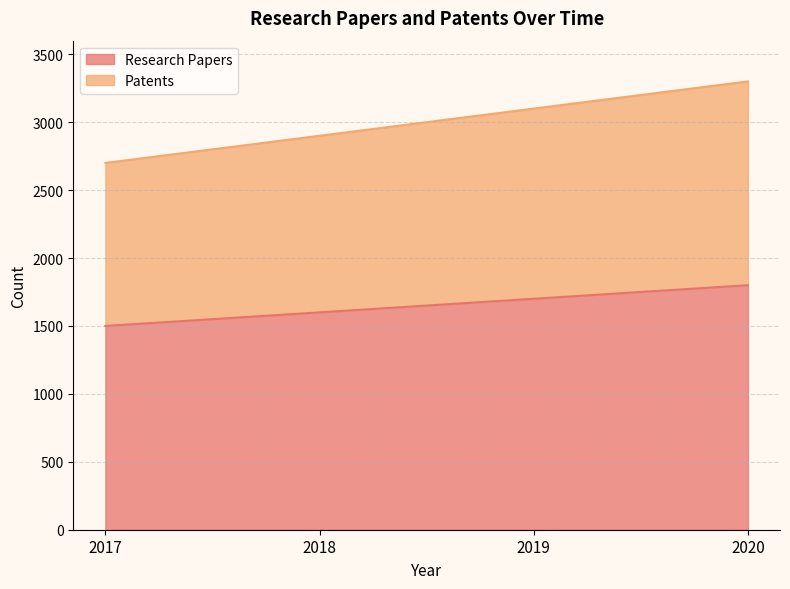

The Research Papers series shows 2860 at 2018. True or false?

False